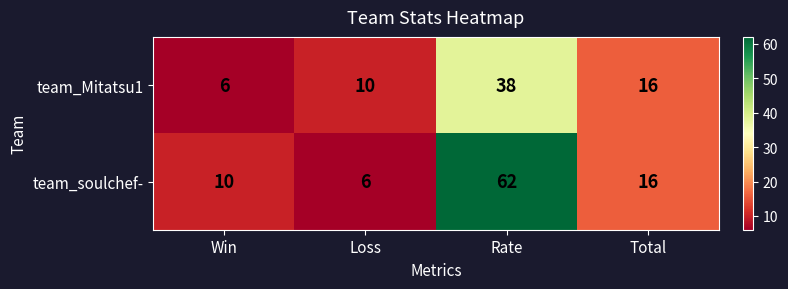

Rank the series by their average value, from highest to lowest.

team_soulchef-, team_Mitatsu1